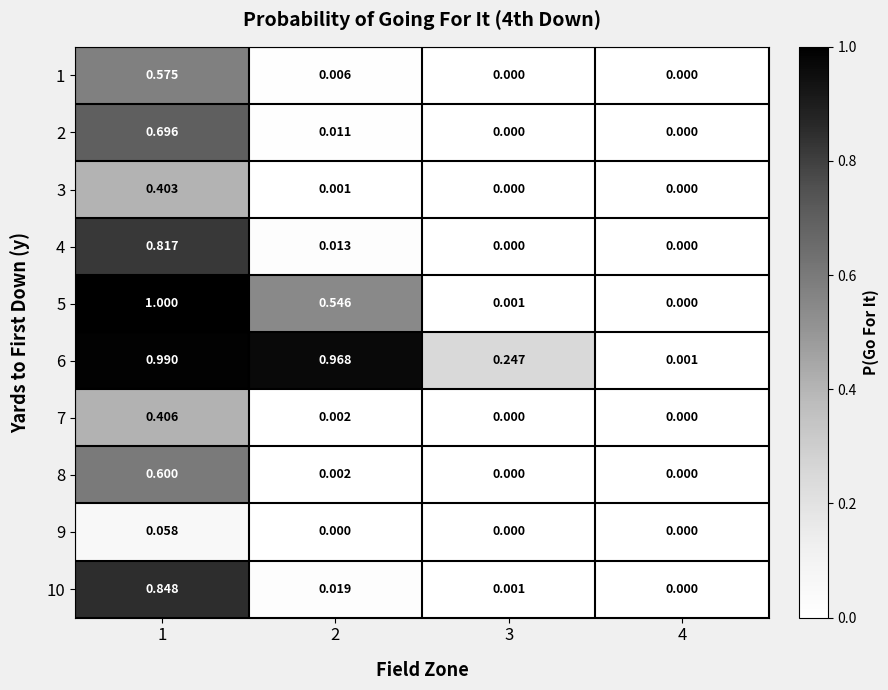

Count the number of data series in this chart.

10